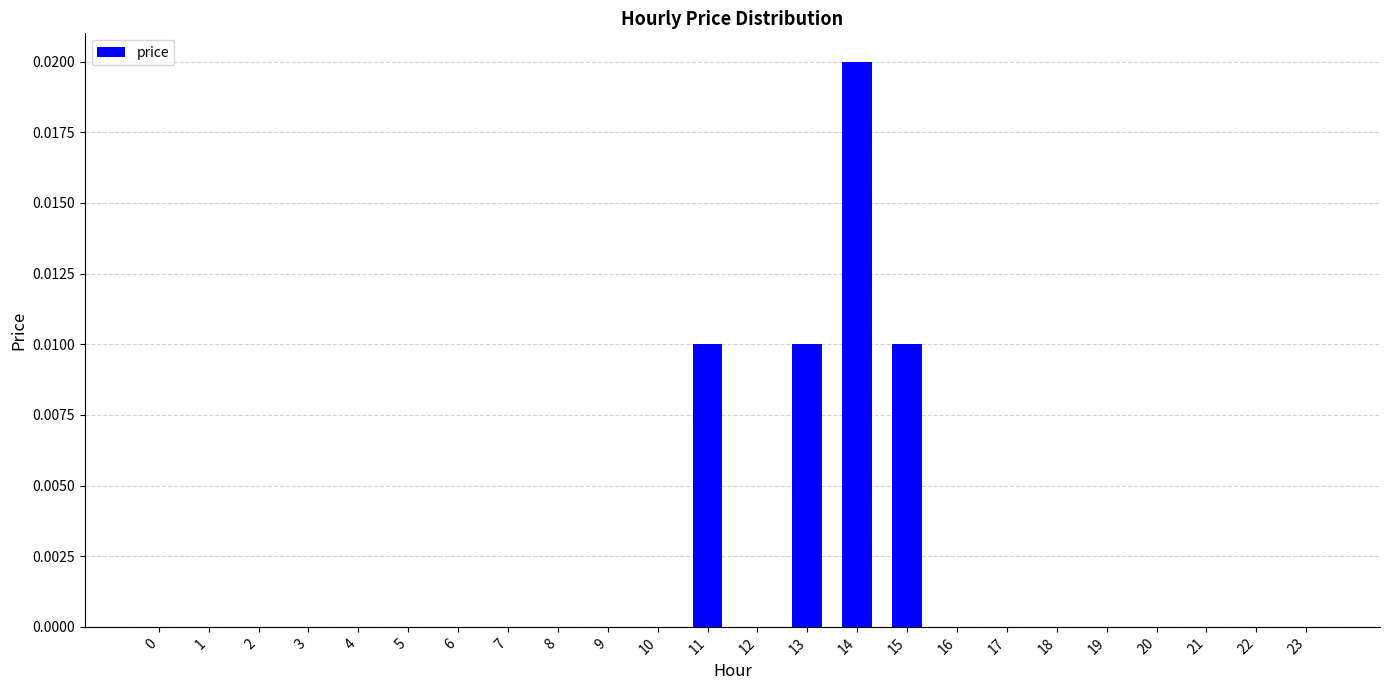

True or false: the data shows 0.0 at 9.

True